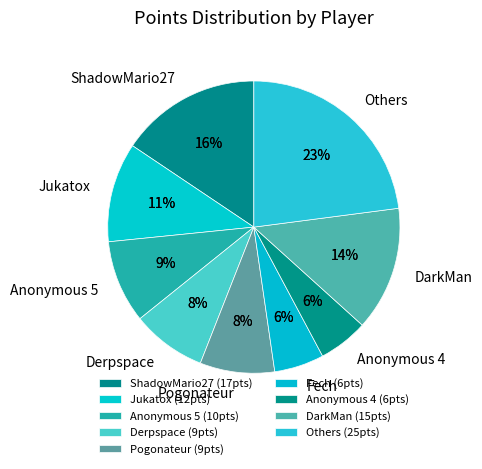

Is there a majority slice in this chart?

No